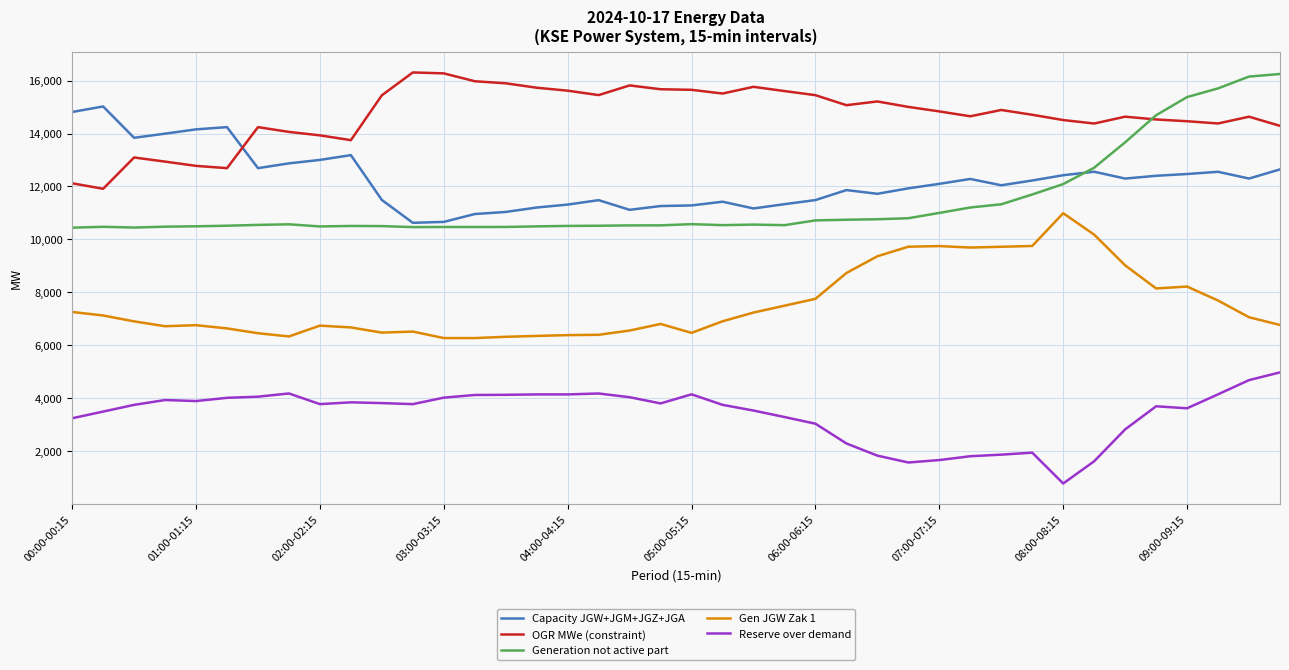

Which series has the largest range (max minus min)?

Generation not active part